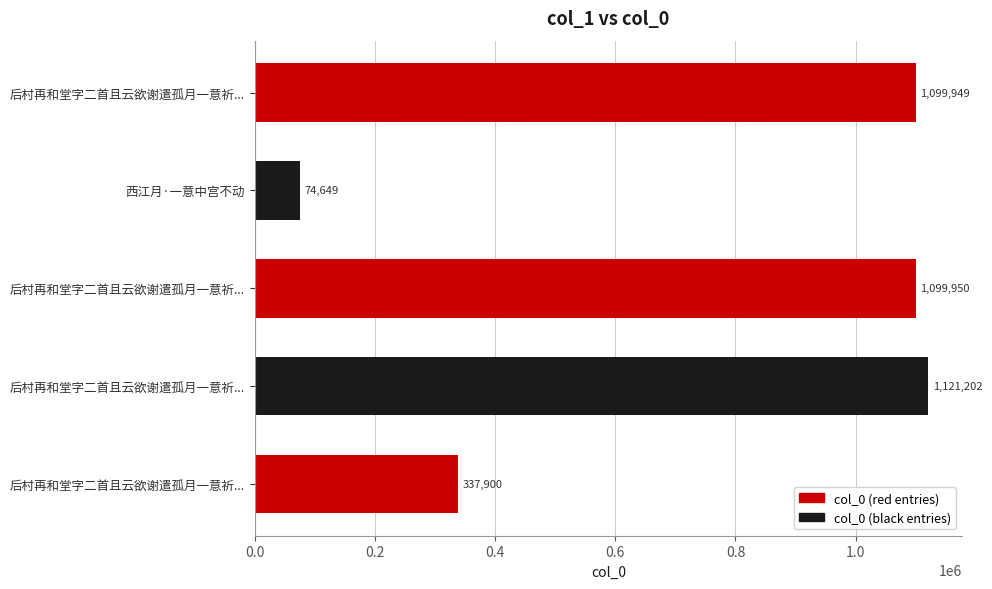

Count the number of categories in the chart.

5